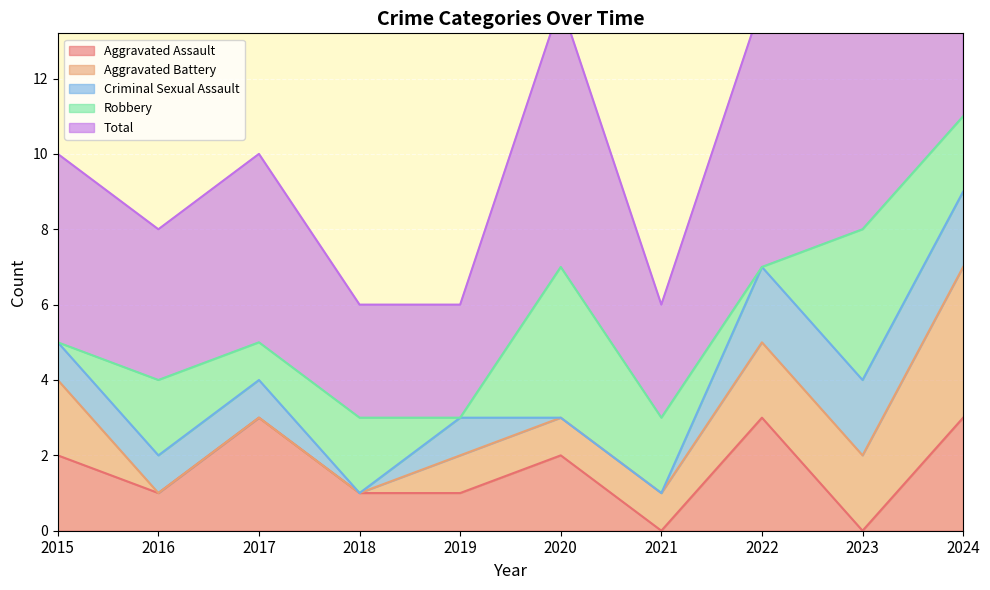

Which has a higher value, 2019 or 2018?

2019